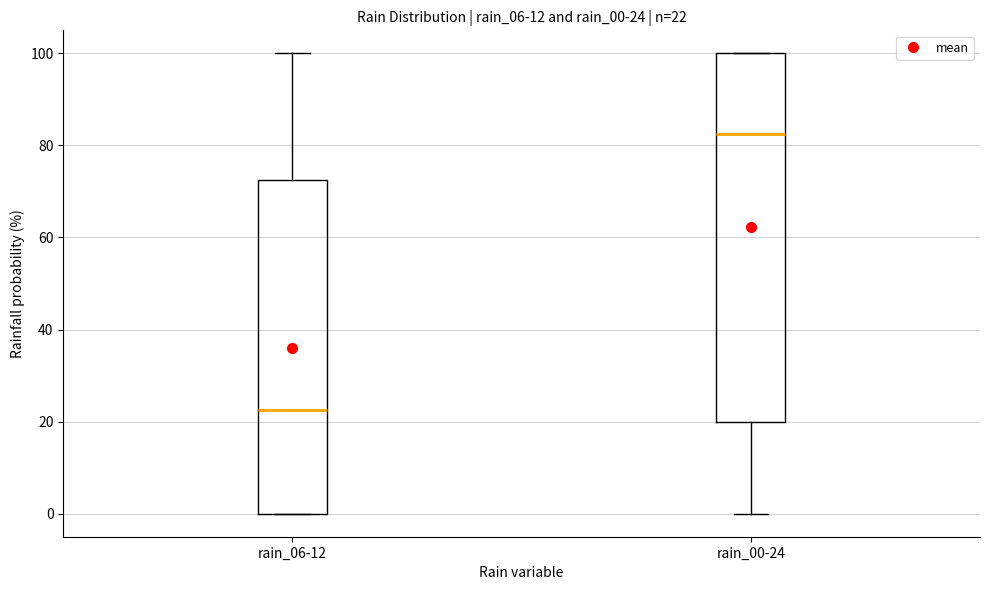

Comparing the boxes themselves (not the whiskers), which one is the tallest?

rain_00-24